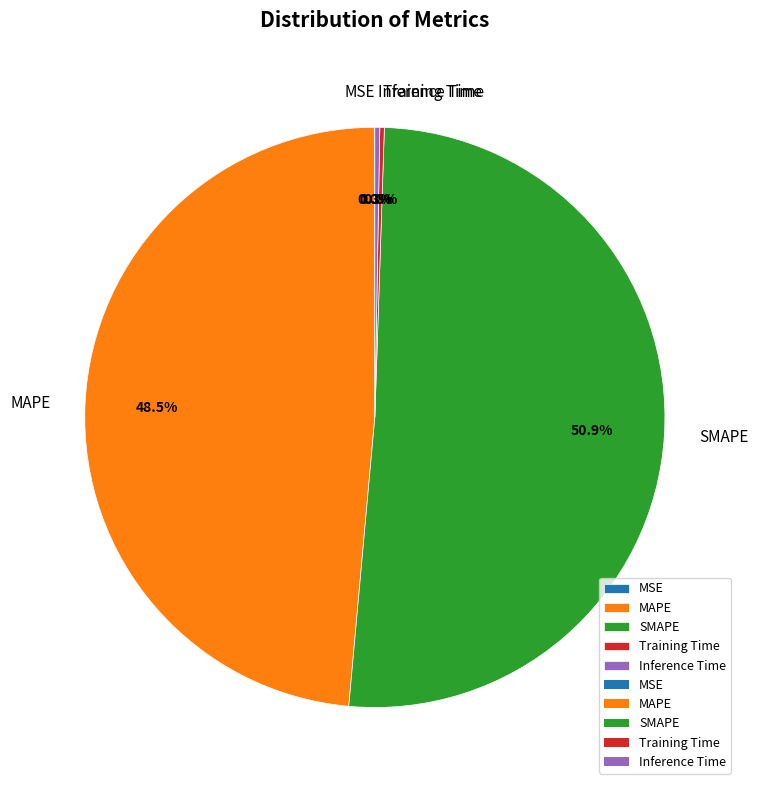

To the nearest percent, what is the average slice percentage?

20%